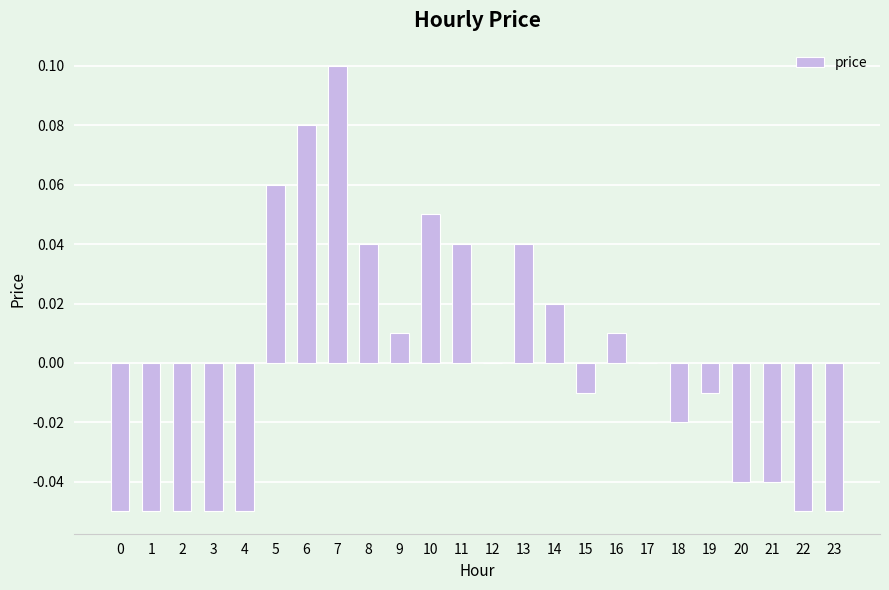

Is it true that the value at 10 is 0.0?

False